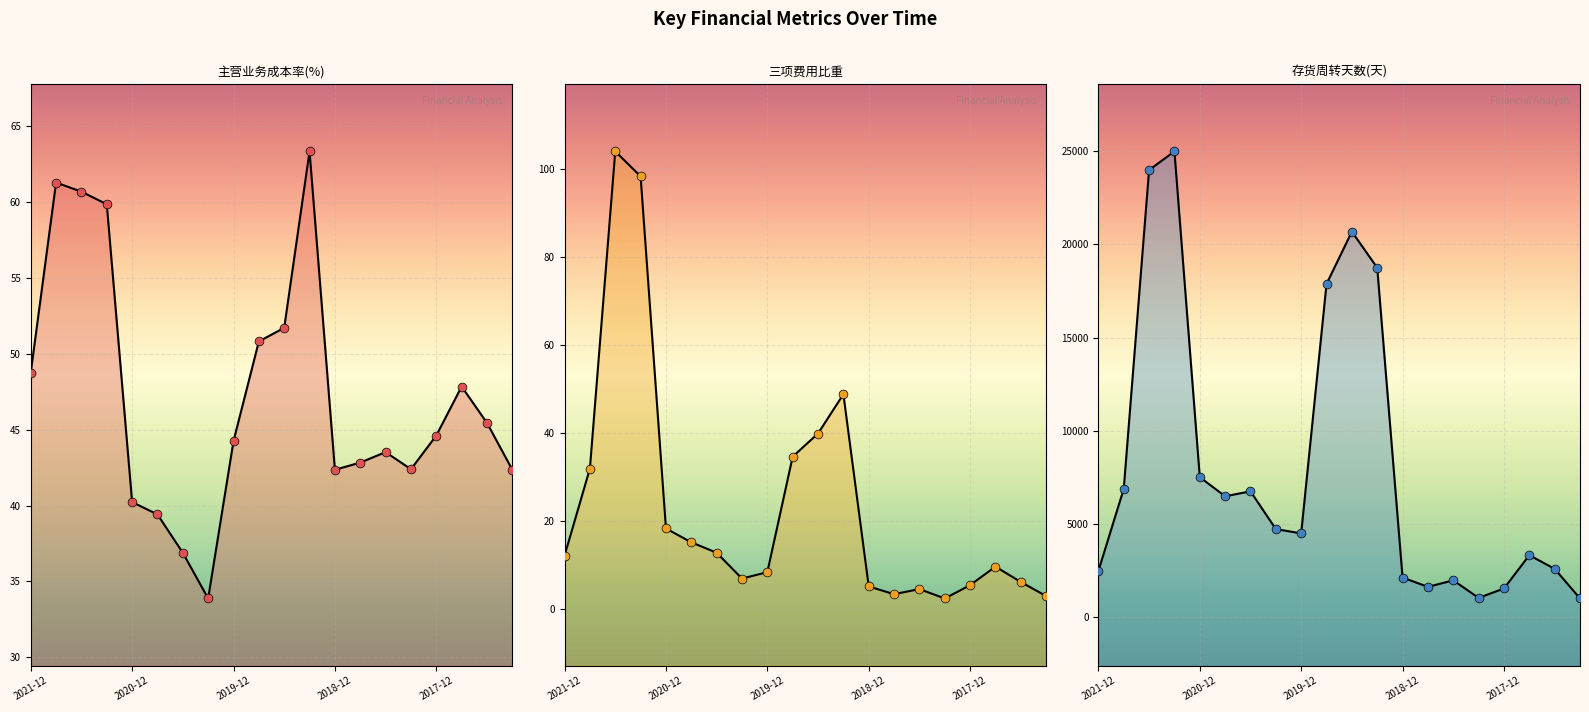

Is the value of 三项费用比重 at 5 greater than the value of 存货周转天数(天) at 9?

No